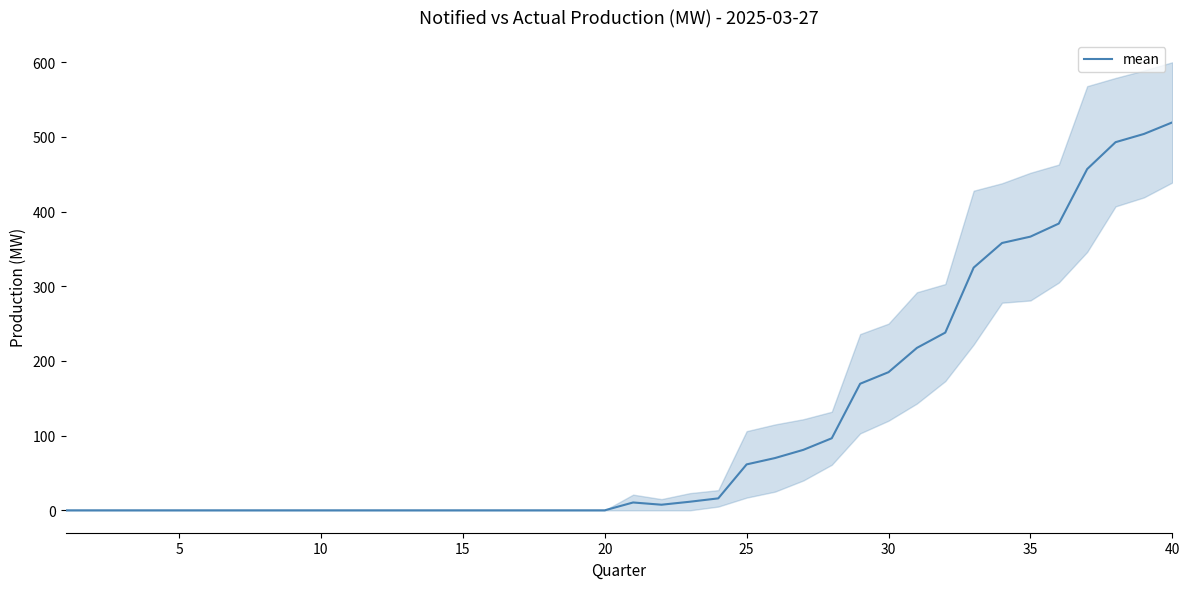

The chart shows a value of 231.6 at 12. True or false?

False